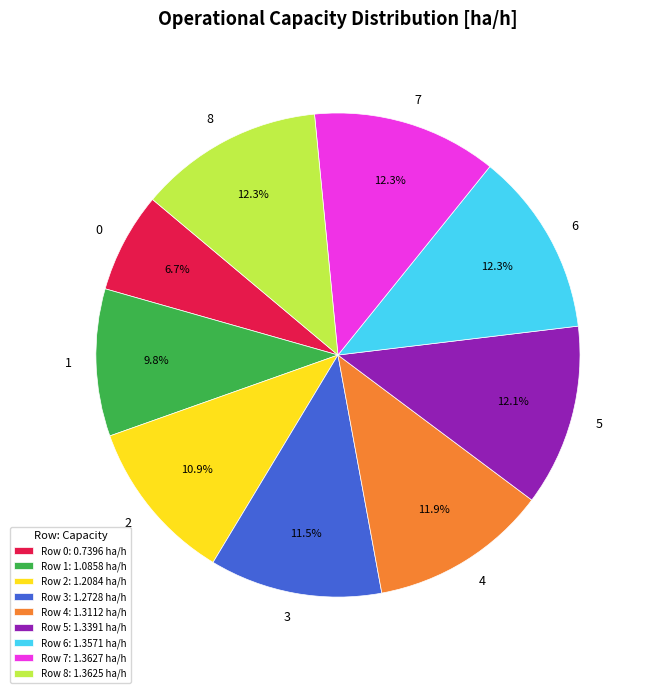

Approximately how many times larger is the value at Row 1: 1.0858 ha/h compared to Row 2: 1.2084 ha/h?

0.9